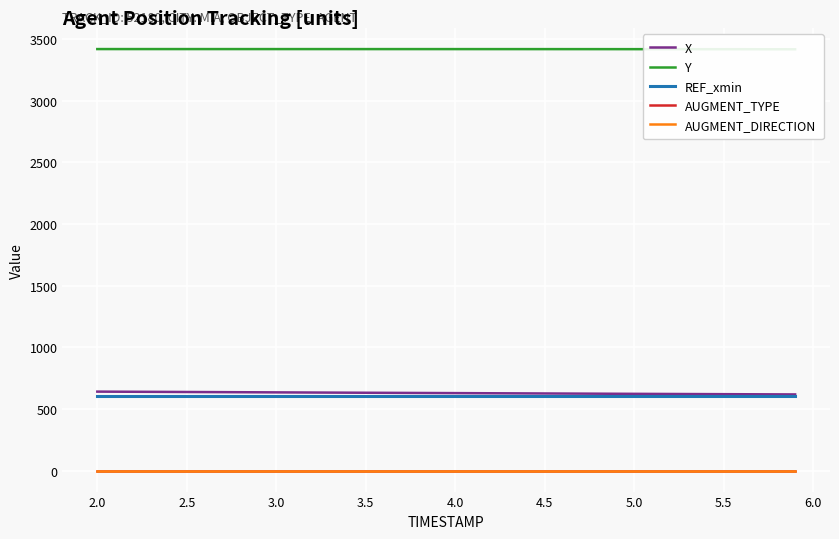

How many values in the Y series are below 3419?

6